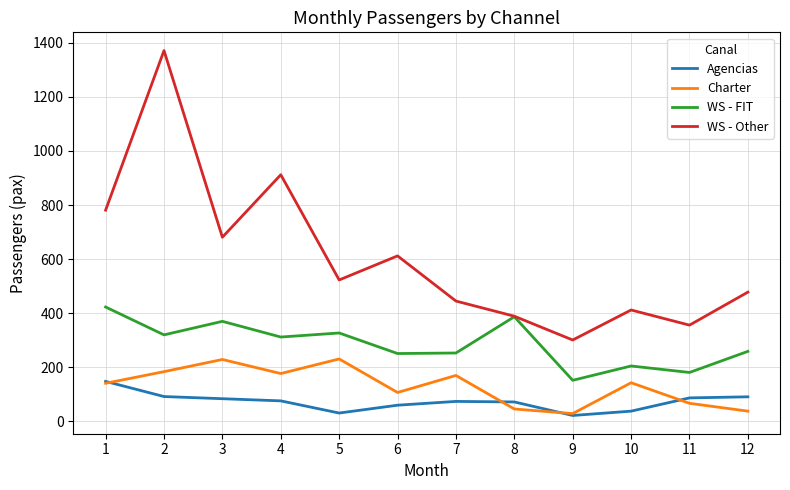

Count the number of categories in the chart.

12